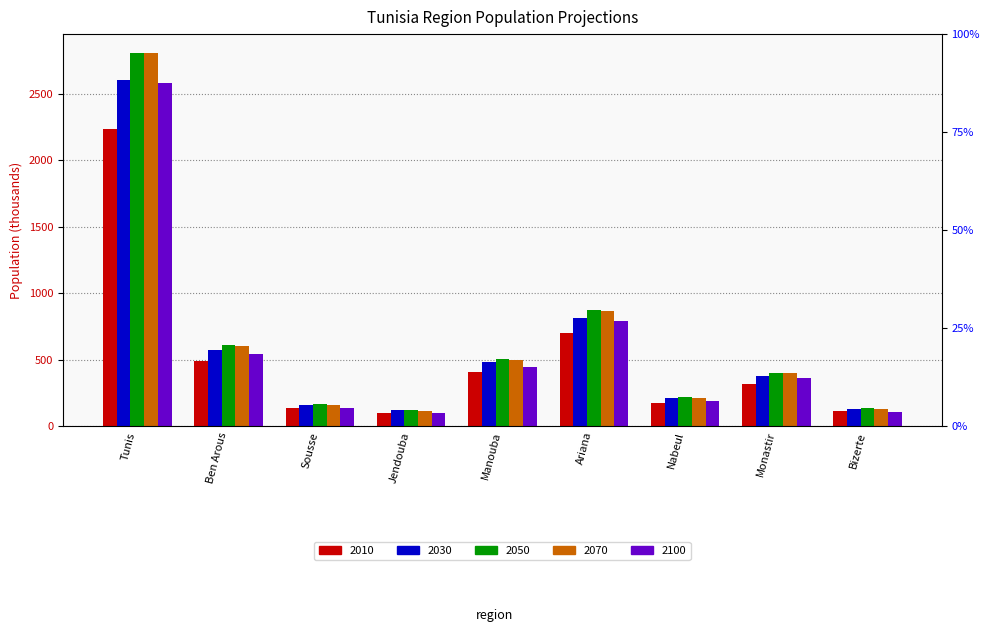

At which category does the chart reach its minimum across all series?

Jendouba